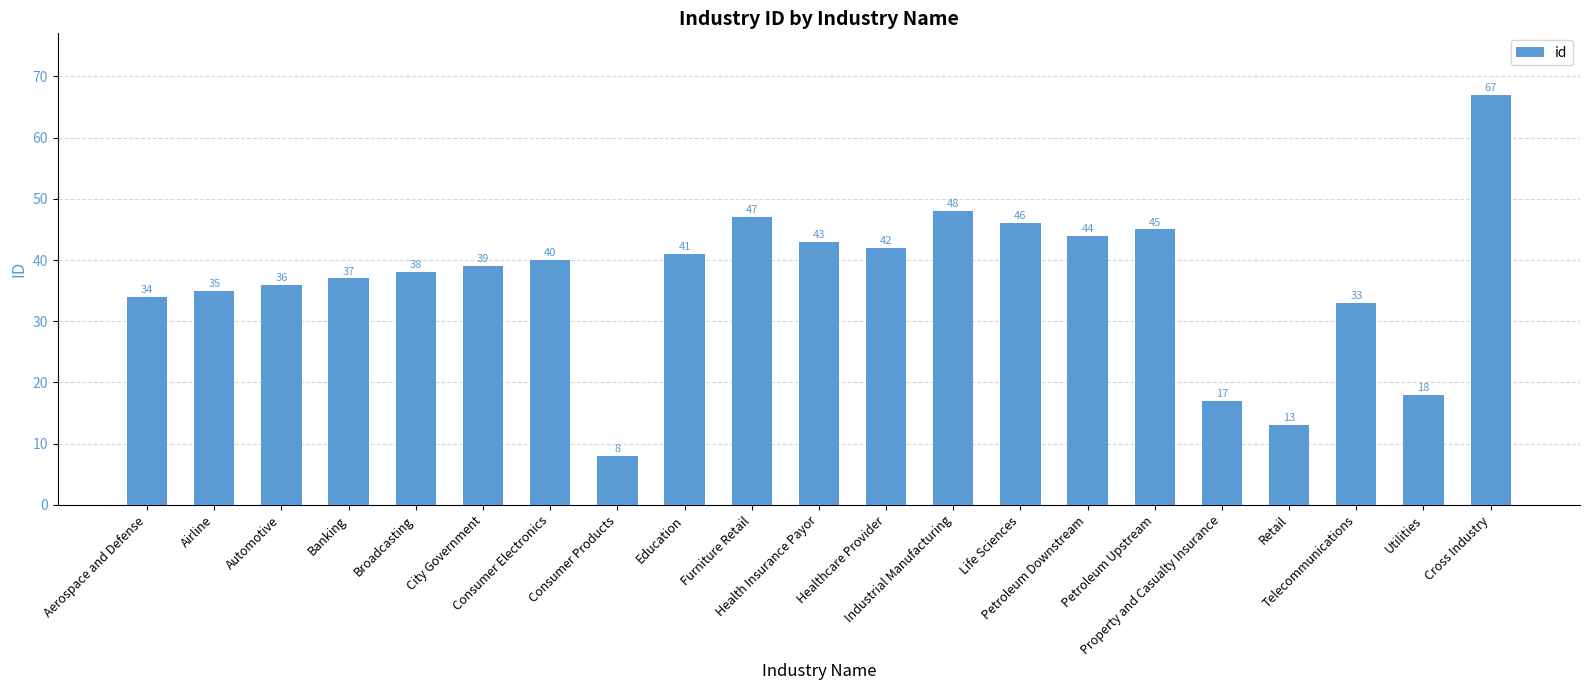

Does the chart contain stacked bars?

No